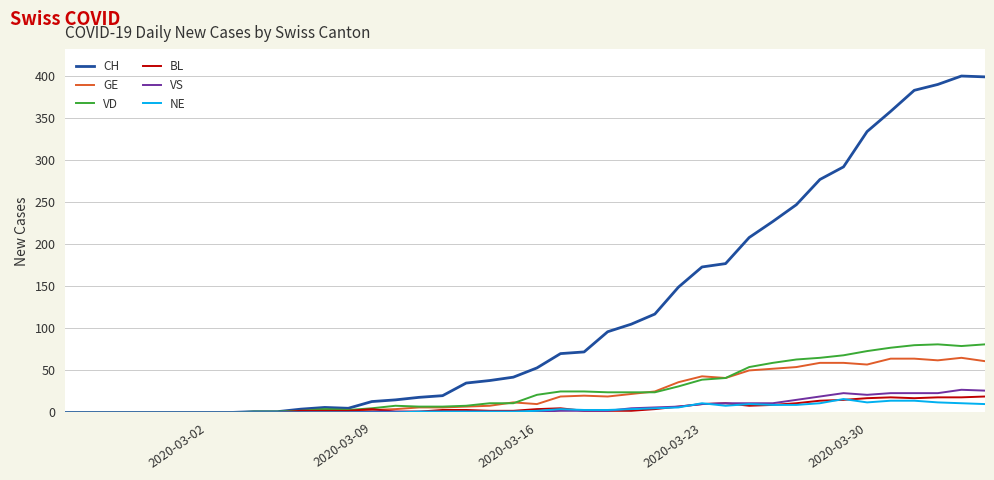

Which series has the widest spread of values?

CH